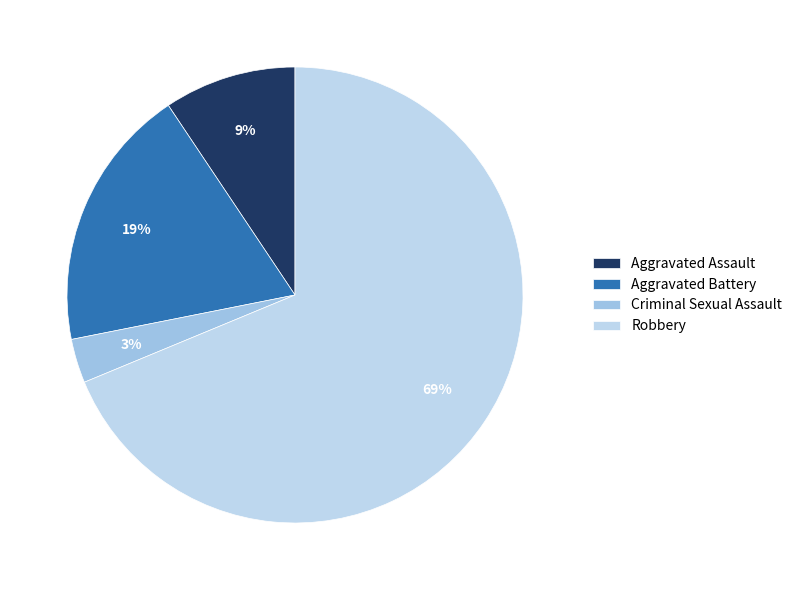

What percentage is the Aggravated Battery slice, to the nearest percent?

19%